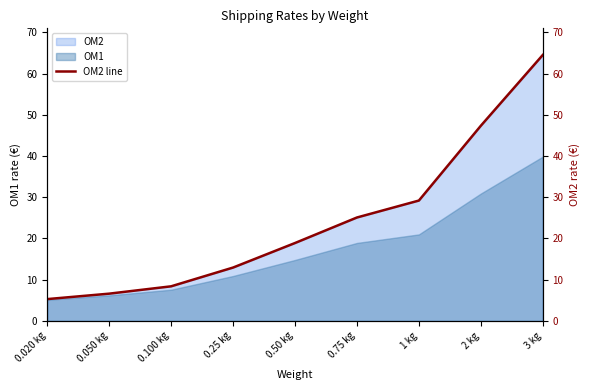

What is the sum of all values?

218.3